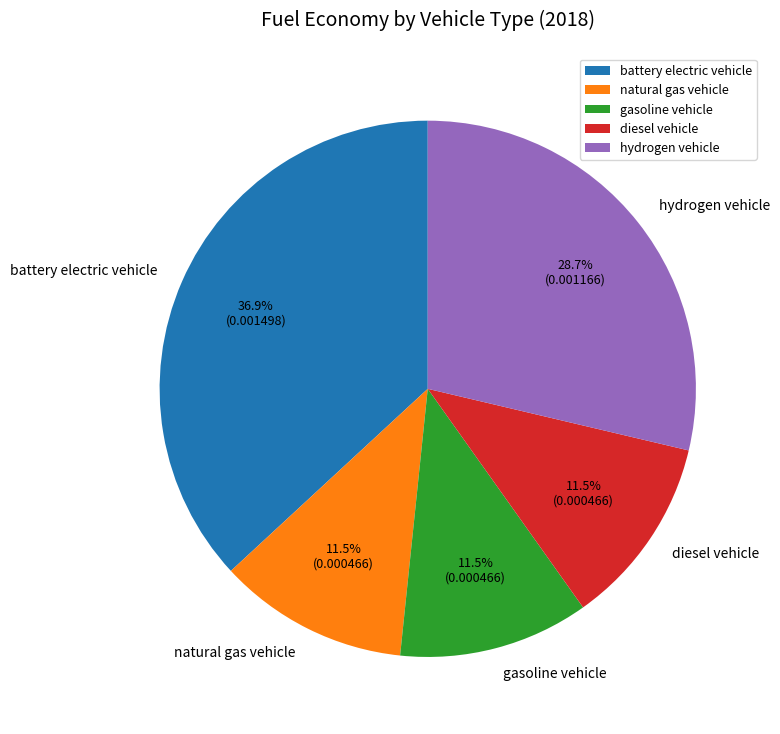

To the nearest percent, what is the difference between the largest and smallest slice percentages?

25%